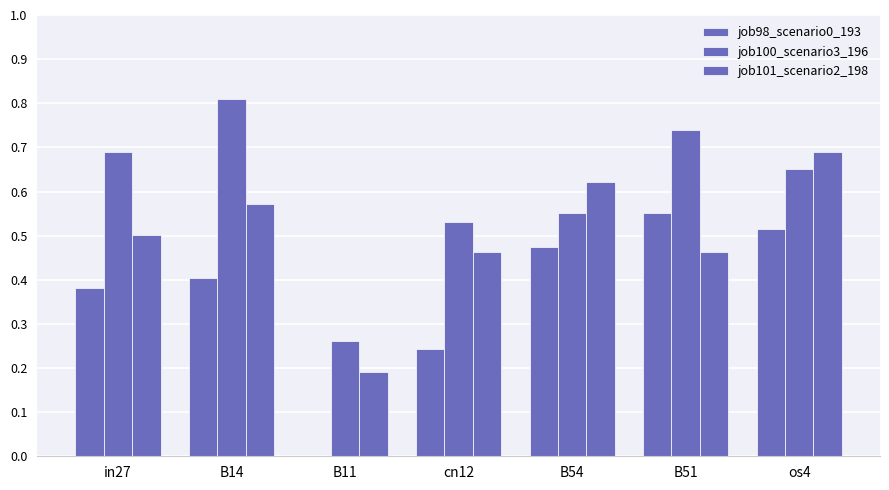

What is the average value of the job101_scenario2_198 series?

0.5